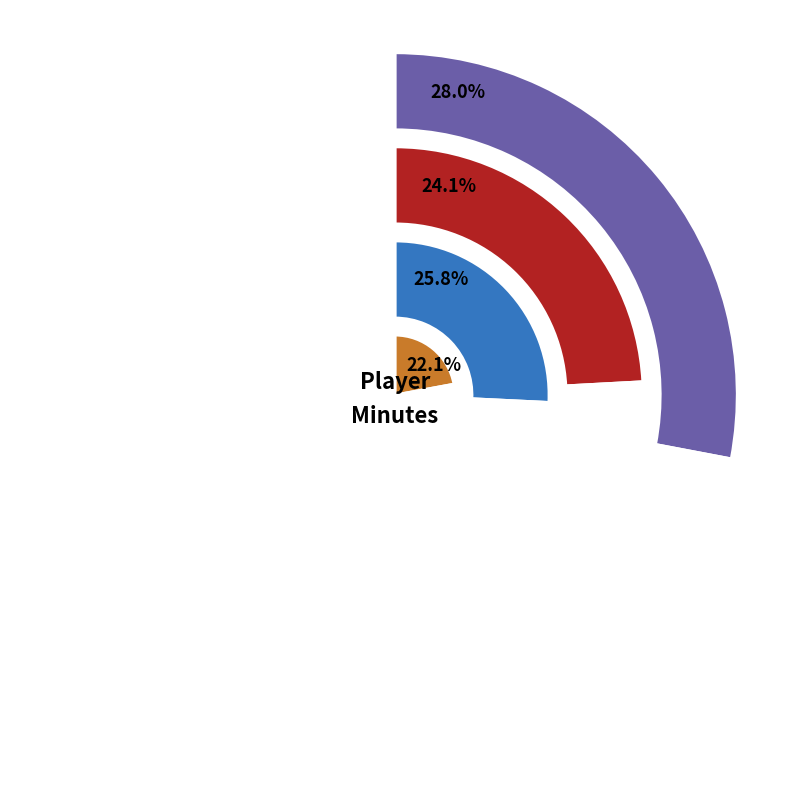

What portion of the pie excludes Anthony Drmic?

85.2%